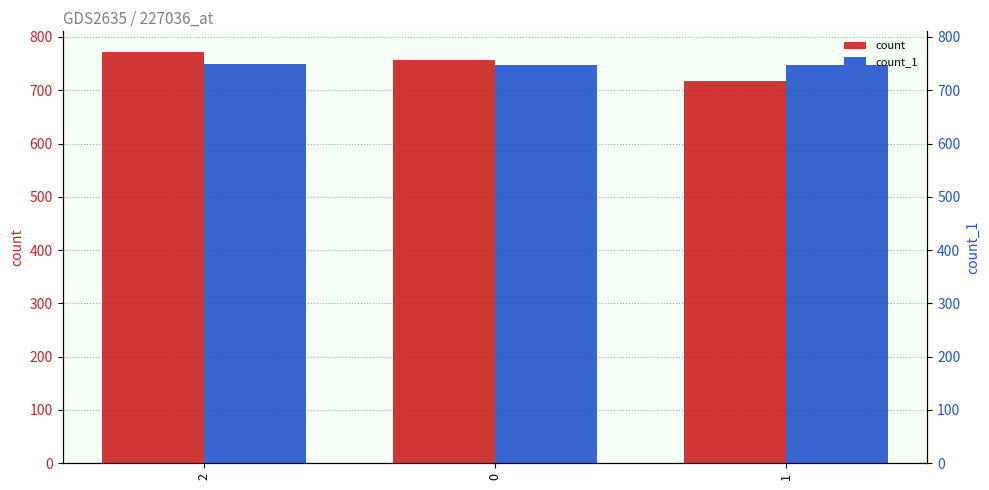

At 0, list the series in order from largest to smallest.

count, count_1